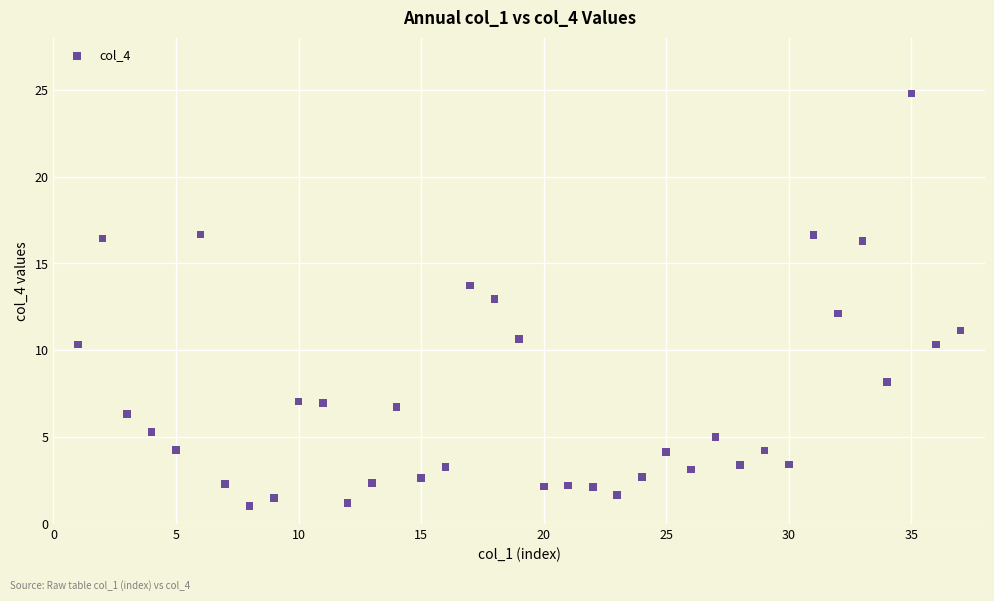

What is the range of Y values (max minus min)?

23.7